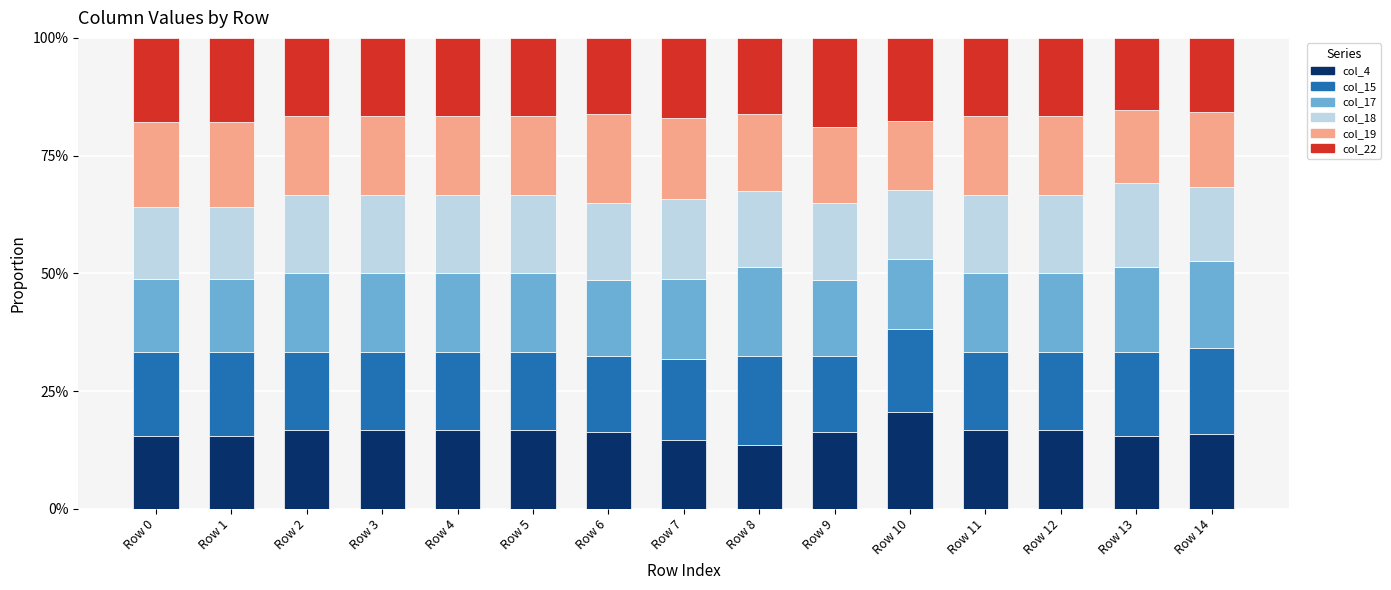

Are the bars horizontal?

No